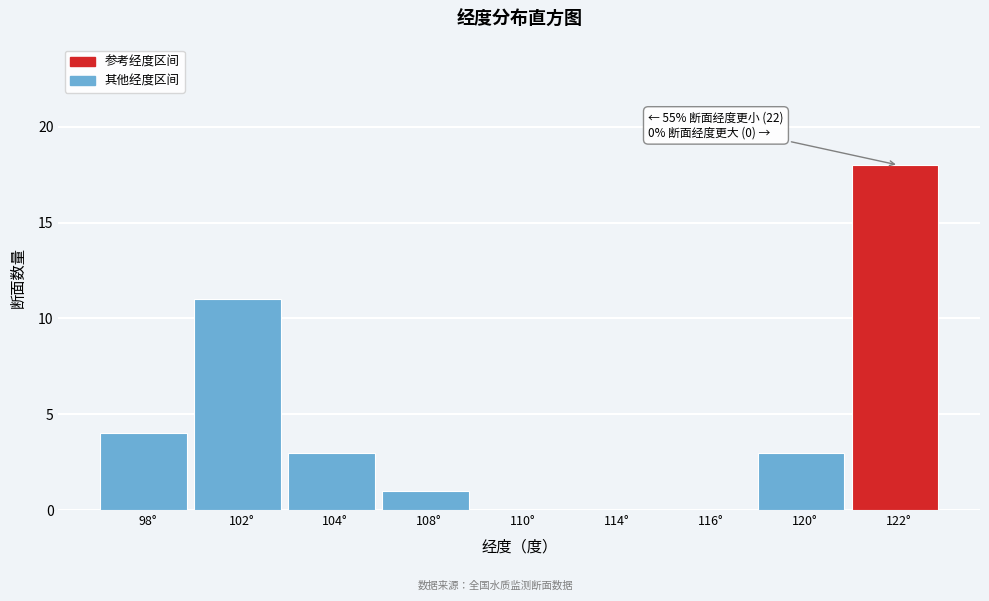

Reading left to right, list all the values displayed in this chart.

98°=4	102°=11	104°=3	108°=1	110°=0	114°=0	116°=0	120°=3	122°=18